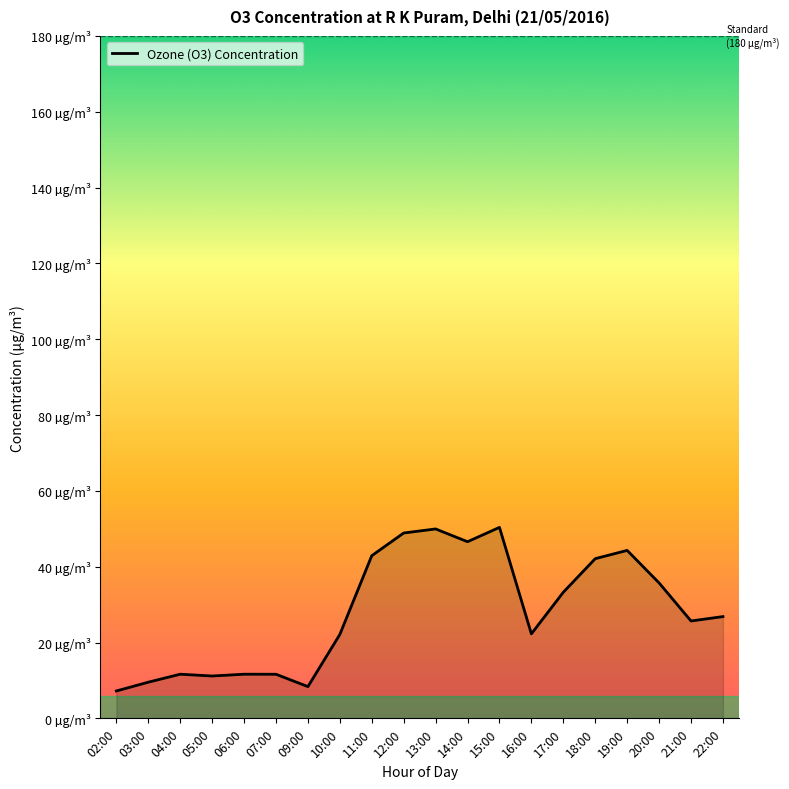

Does the chart have visible grid lines?

No